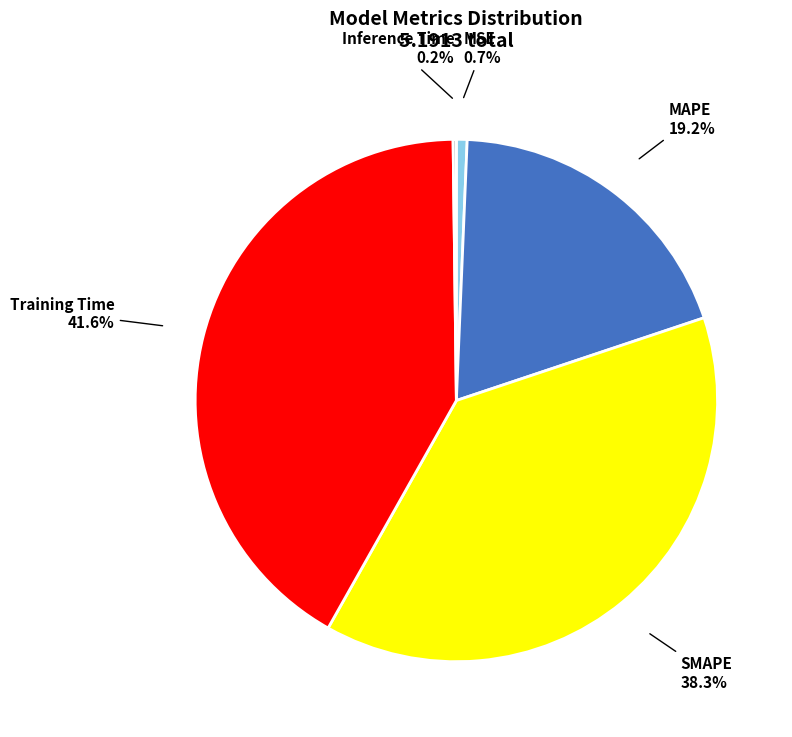

What percentage is the SMAPE slice, to the nearest percent?

38%